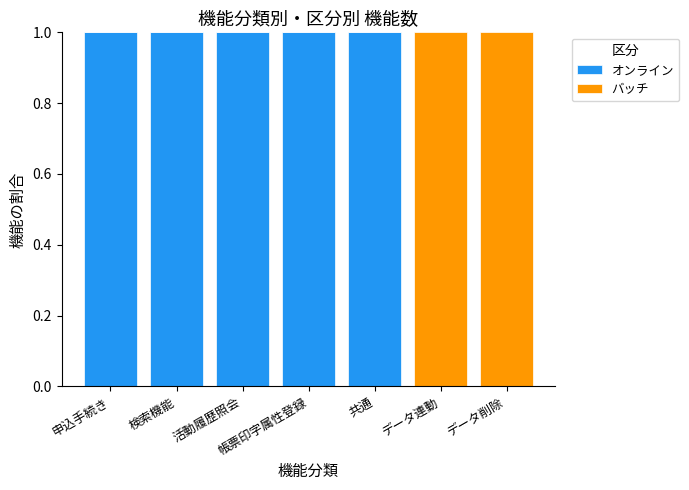

The オンライン series shows 0 at データ連動. True or false?

True